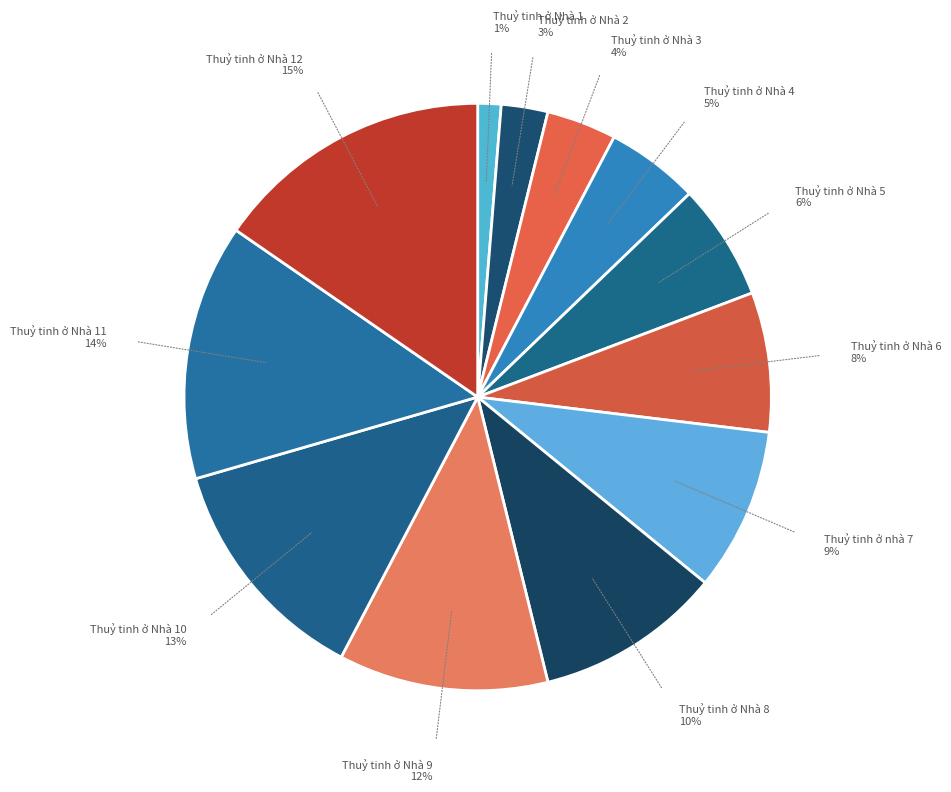

How many segments does this pie chart have?

12